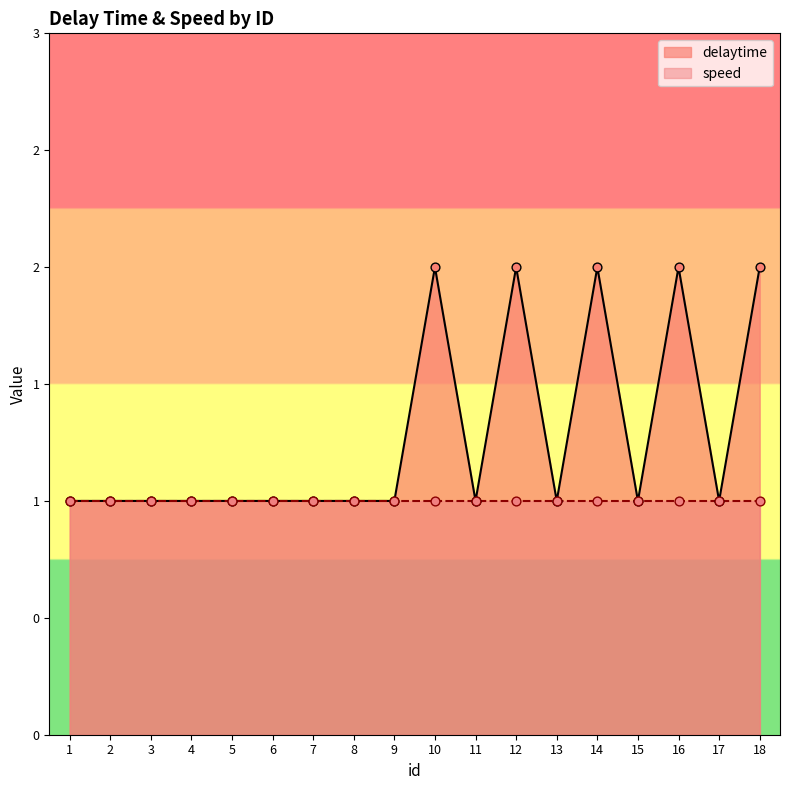

Between 2 and 9, which is larger?

2